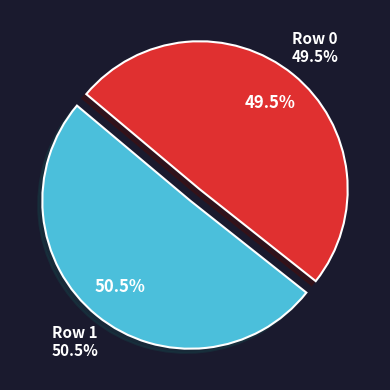

Rank the categories by value from lowest to highest.

Row 0, Row 1